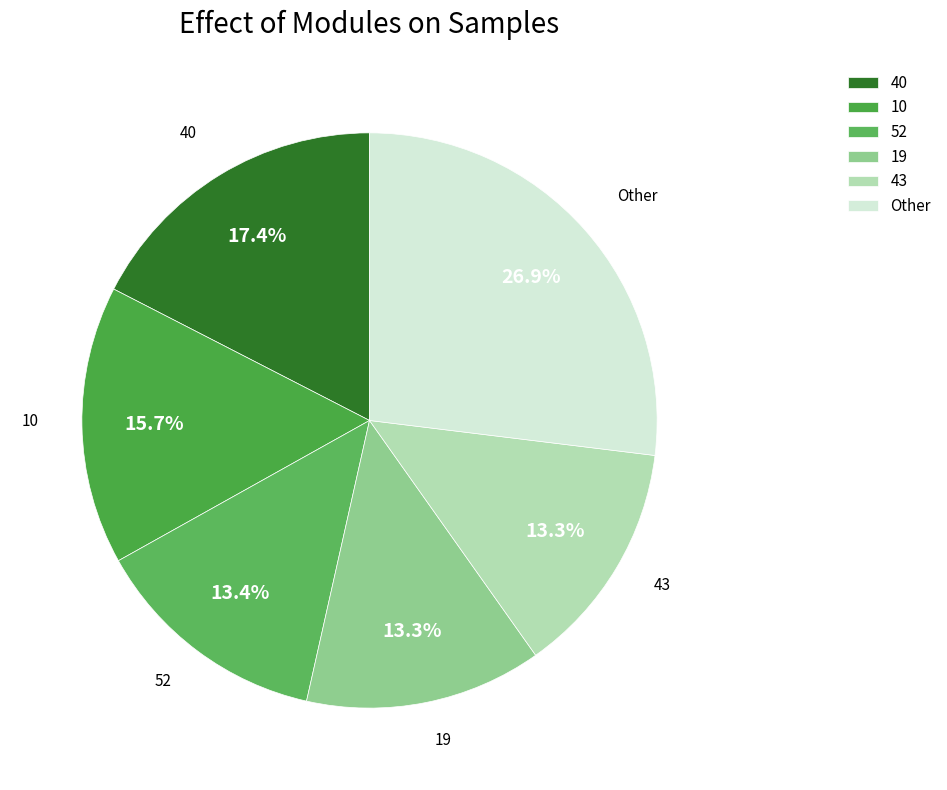

What is the ratio of the value at 52 to the value at 10?

0.9